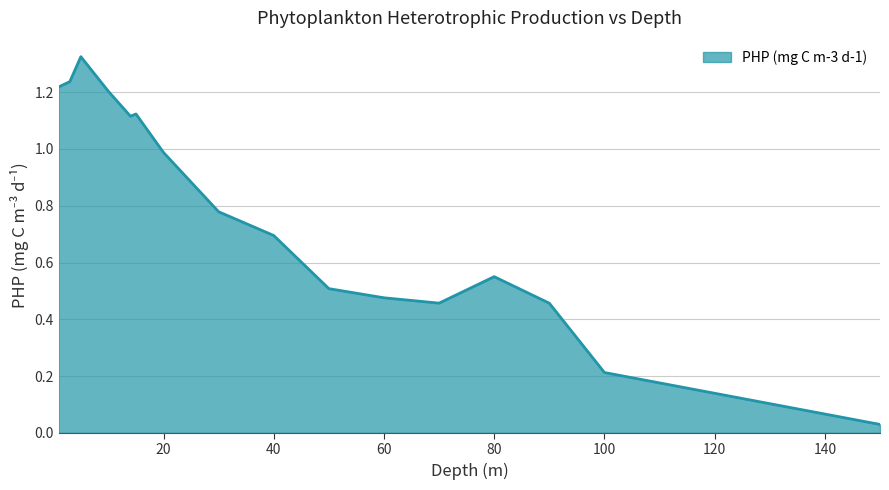

How many lines are shown in the chart?

1